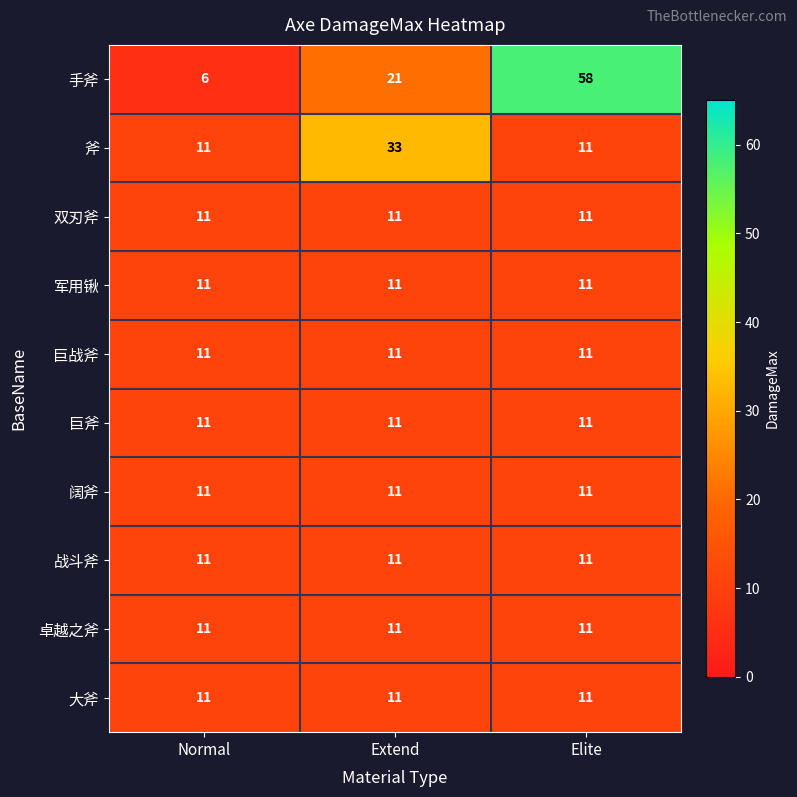

Which series has the largest total across all categories?

手斧